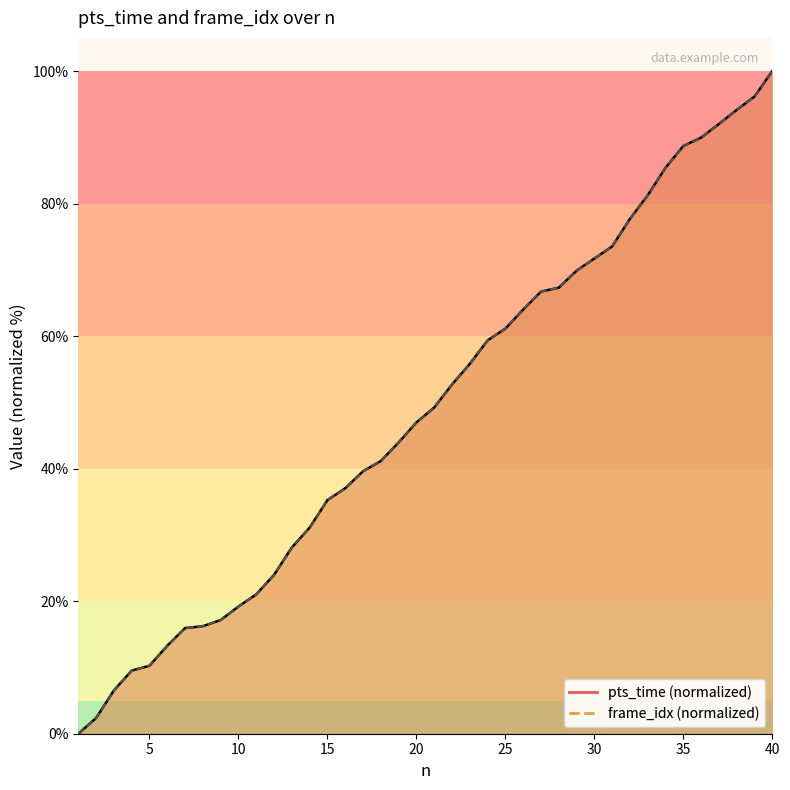

At which category is the sum across all series the highest?

40